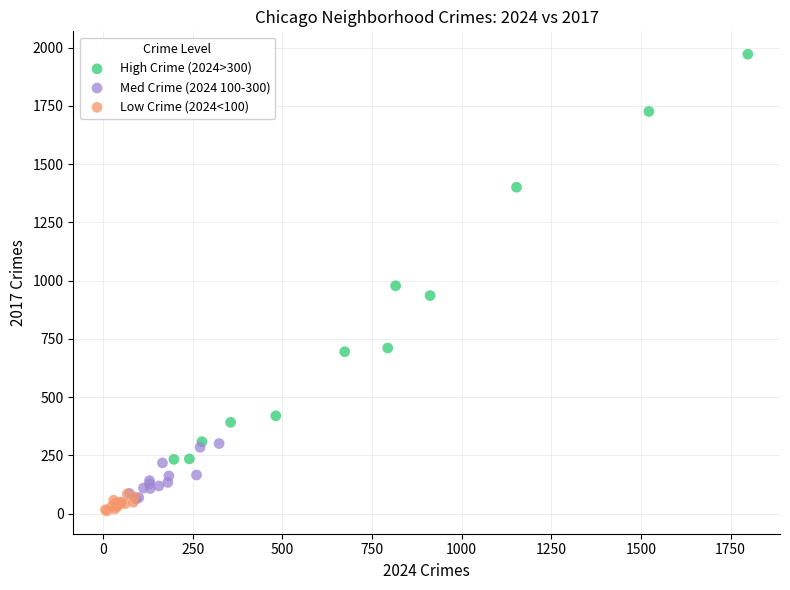

Which series has the widest spread of Y values?

High Crime (2024>300)